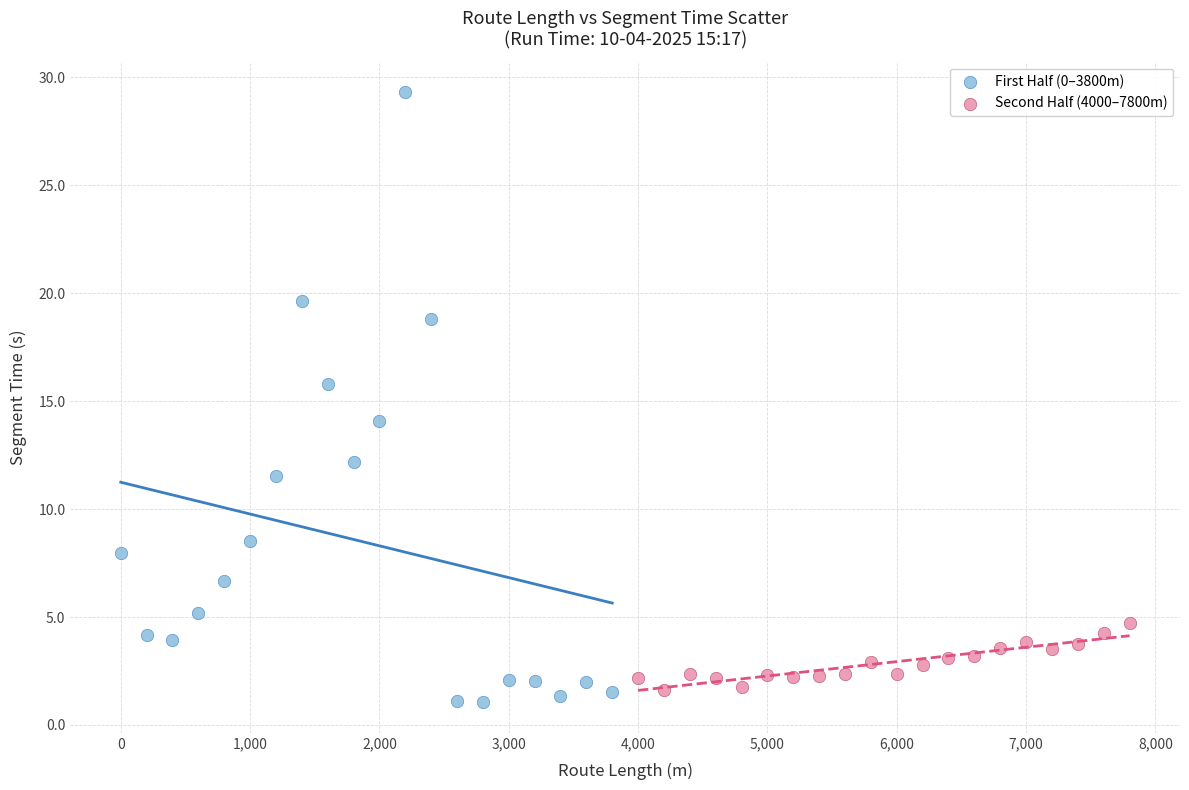

Which series has the widest spread of Y values?

First Half (0–3800m)